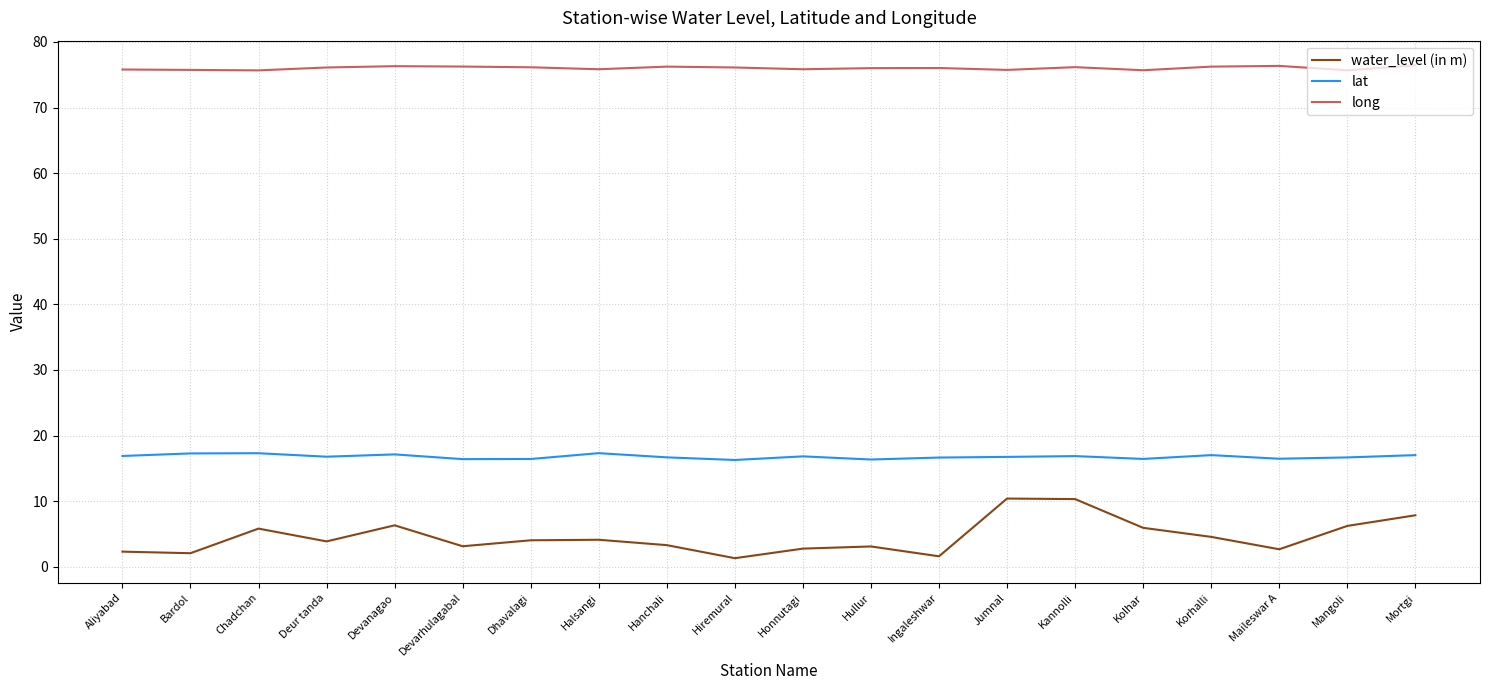

How many lines are shown in the chart?

3